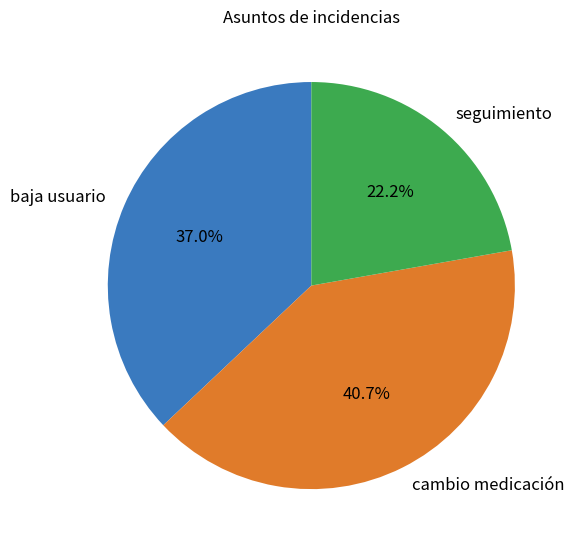

Approximately how many times larger is the value at seguimiento compared to cambio medicación?

0.5